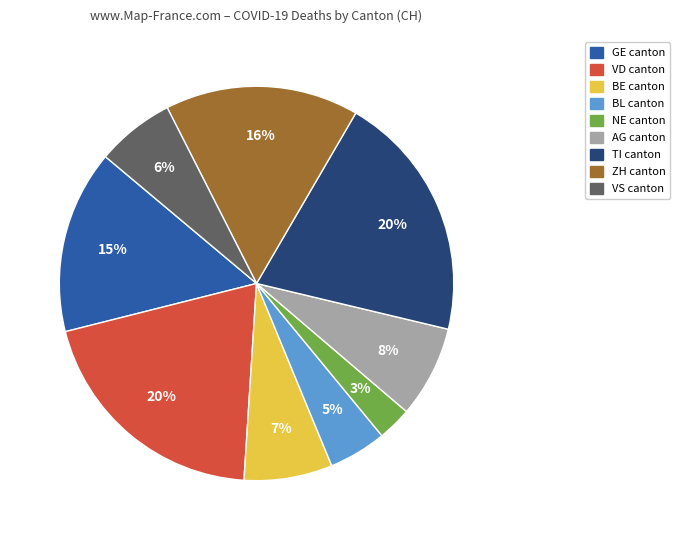

What percentage is the VD canton slice, to the nearest percent?

20%